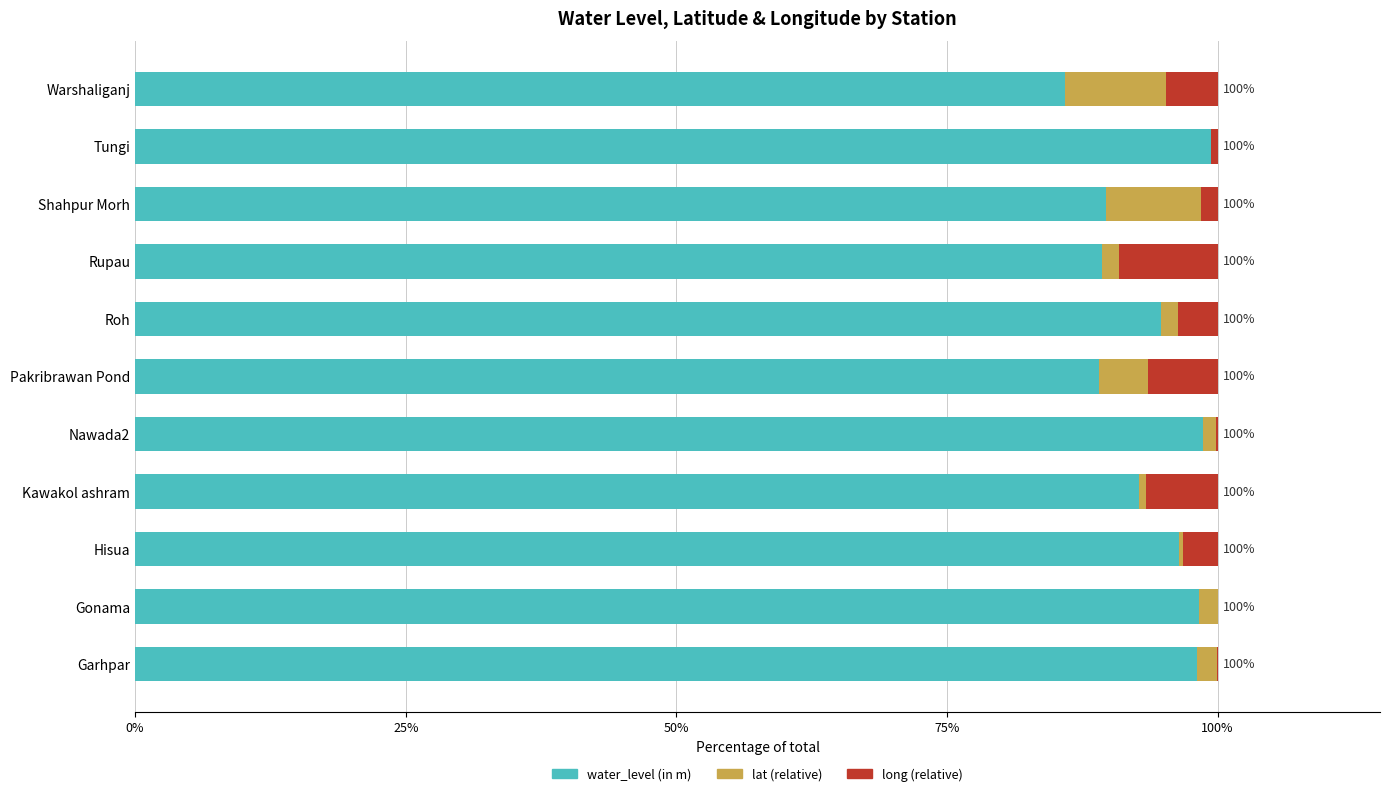

Count the number of categories in the chart.

11